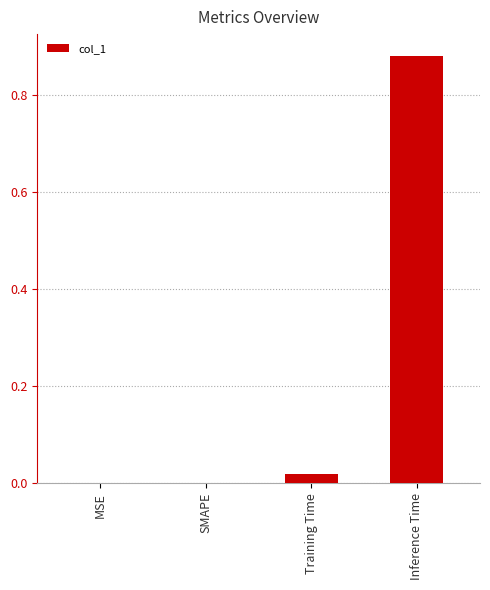

Is it true that the value at Inference Time is 0.5?

False